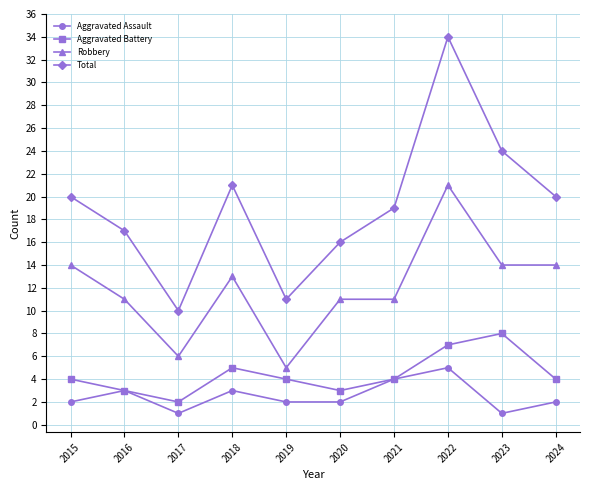

Count the number of categories in the chart.

10